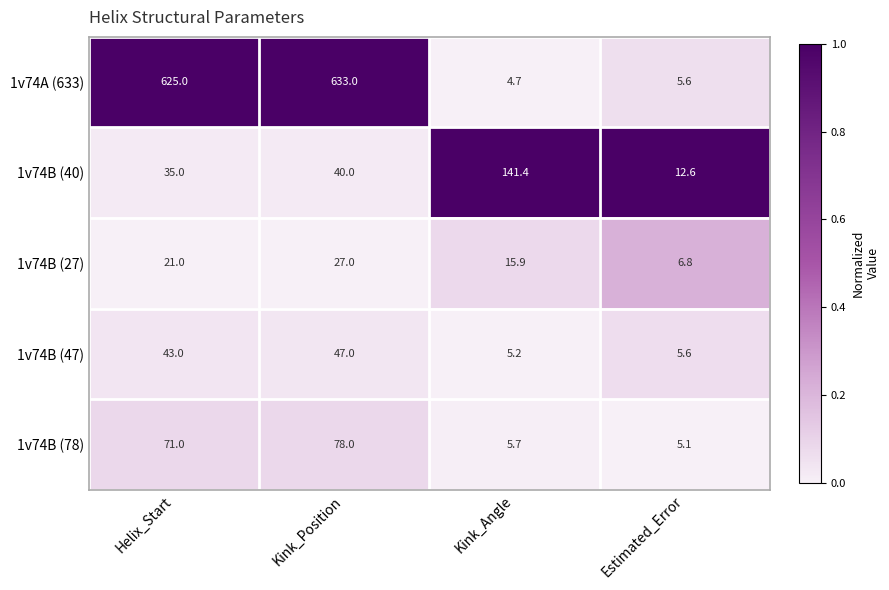

Which series changed the most between Helix_Start and Kink_Position?

1v74A (633)